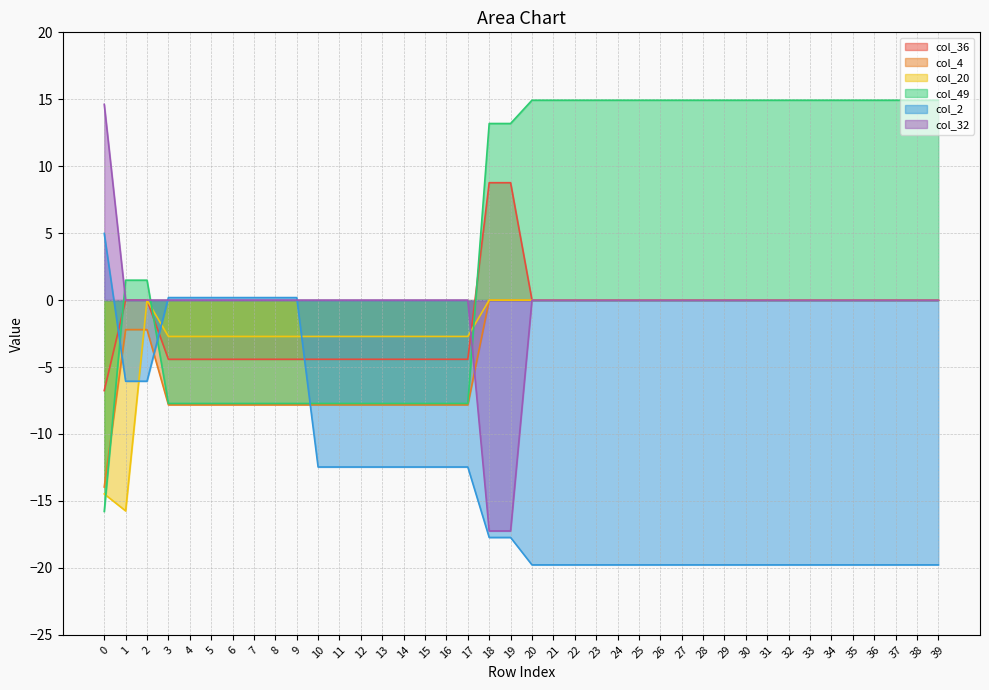

At how many categories does at least one series exceed 0?

32